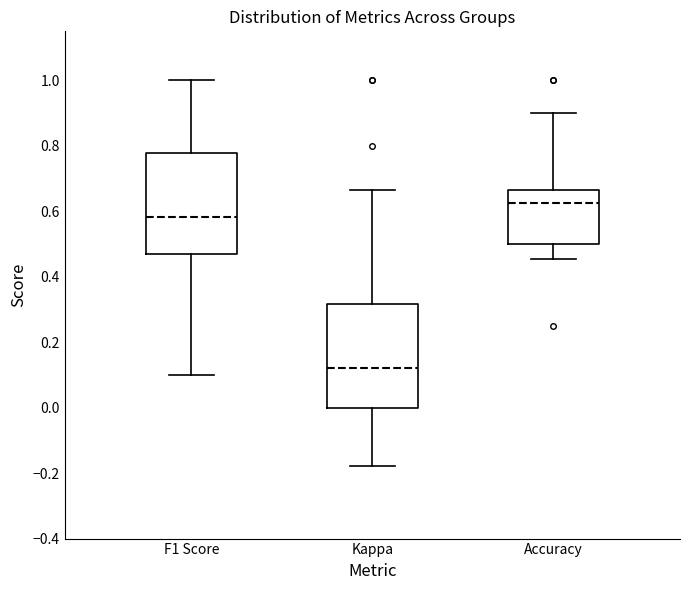

Where is the upper edge of the box for Accuracy on the y-axis? The values are not printed on the chart, so give them approximately, as read against the axis.

0.66